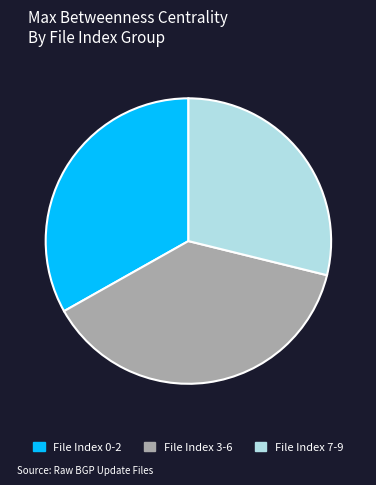

Rank the categories by value from lowest to highest.

File Index 7-9, File Index 0-2, File Index 3-6